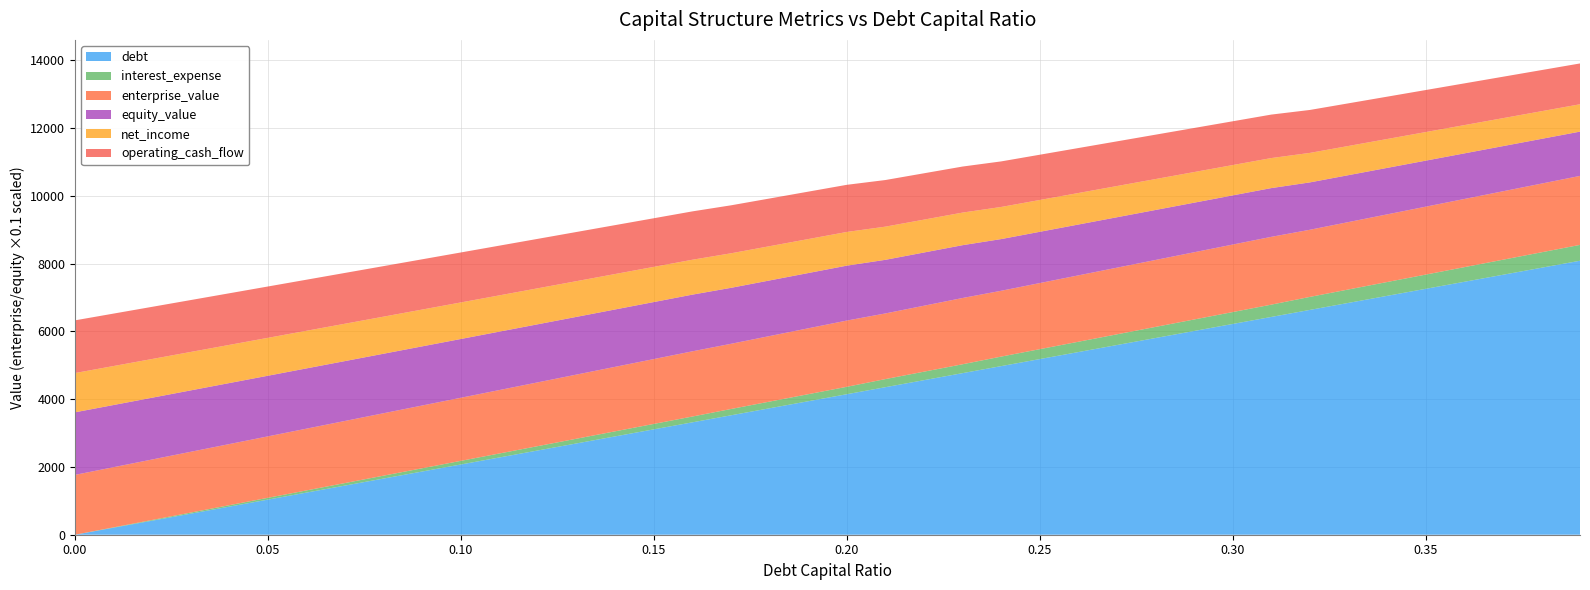

Does the chart display data point markers on the line(s)?

No